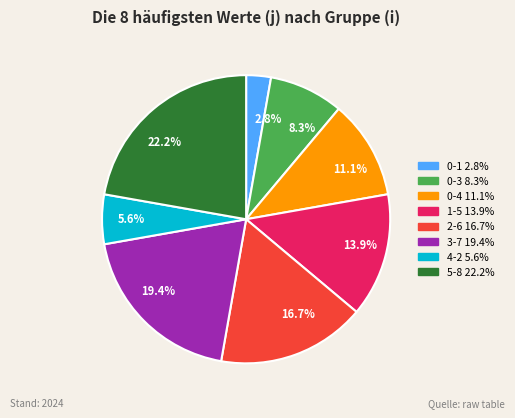

How many segments does this pie chart have?

8